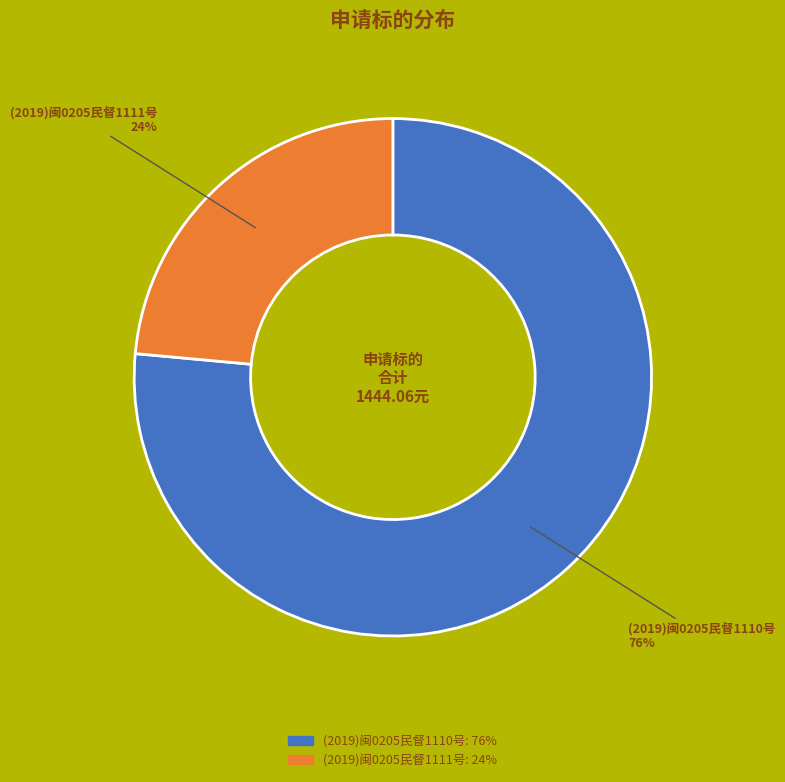

To the nearest percent, what portion does (2019)闽0205民督1110号 represent?

76%